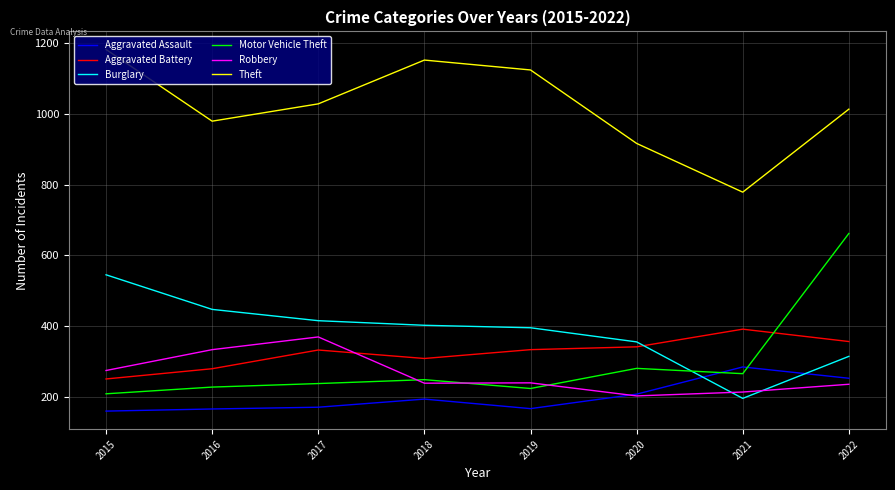

The value of Robbery at 2022 is 131. True or false?

False